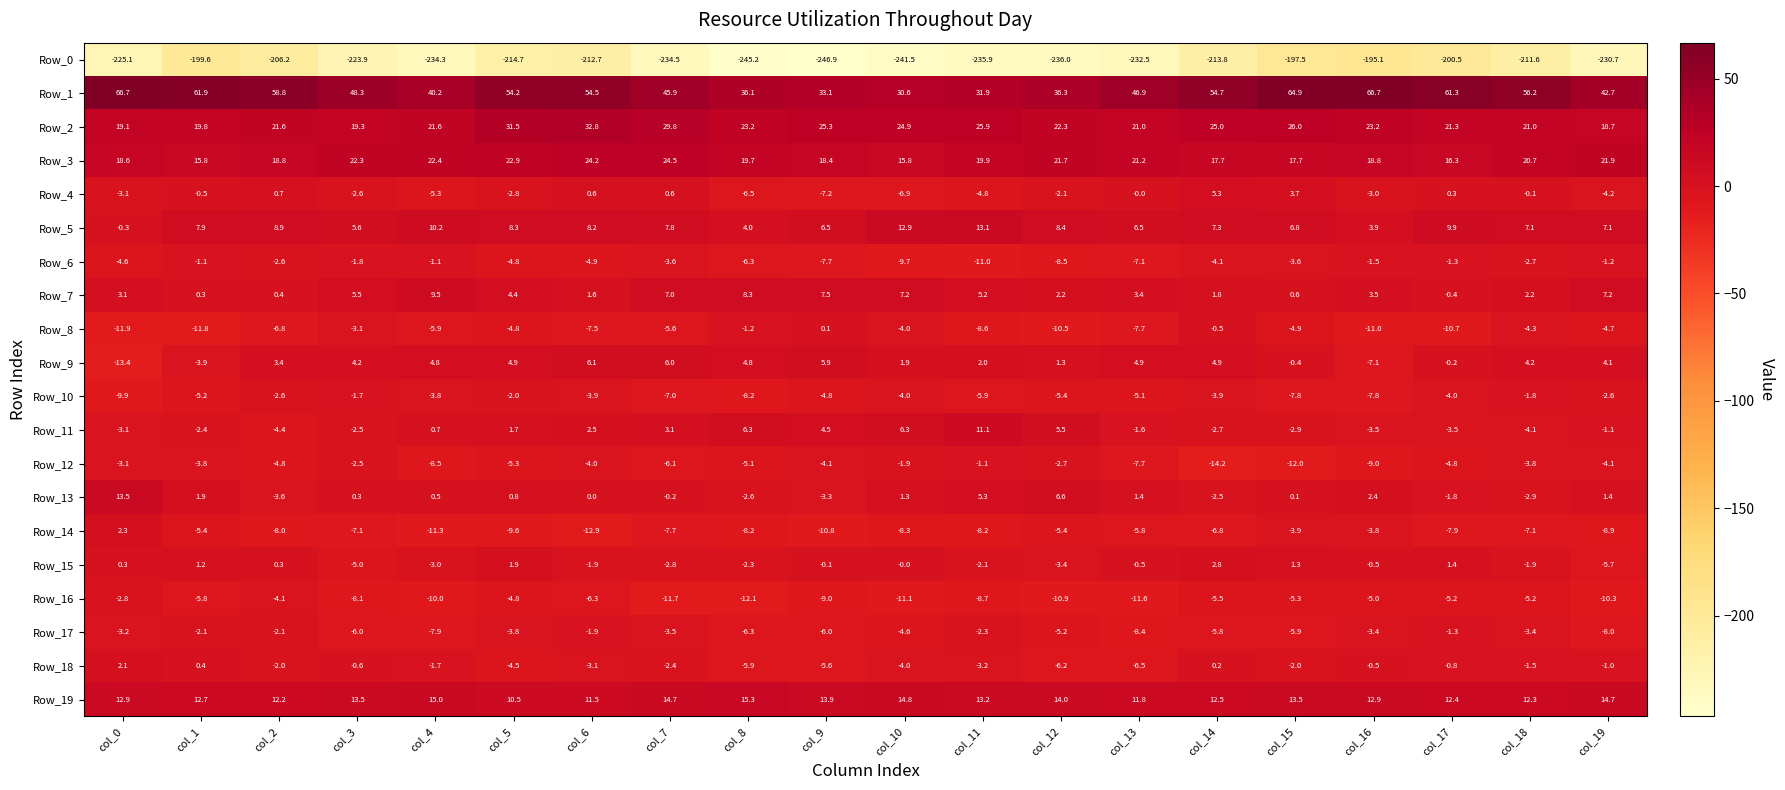

Is the value of Row_14 at col_4 greater than the value of Row_6 at col_3?

No